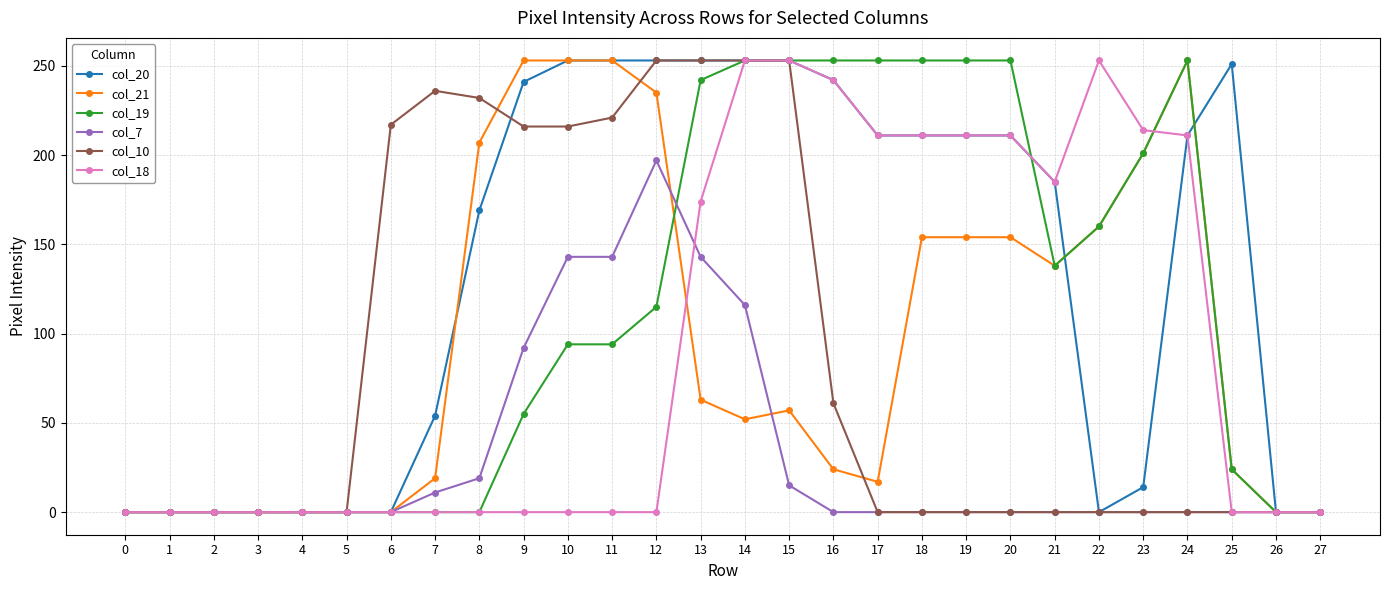

The col_18 series shows 0 at 11. True or false?

True